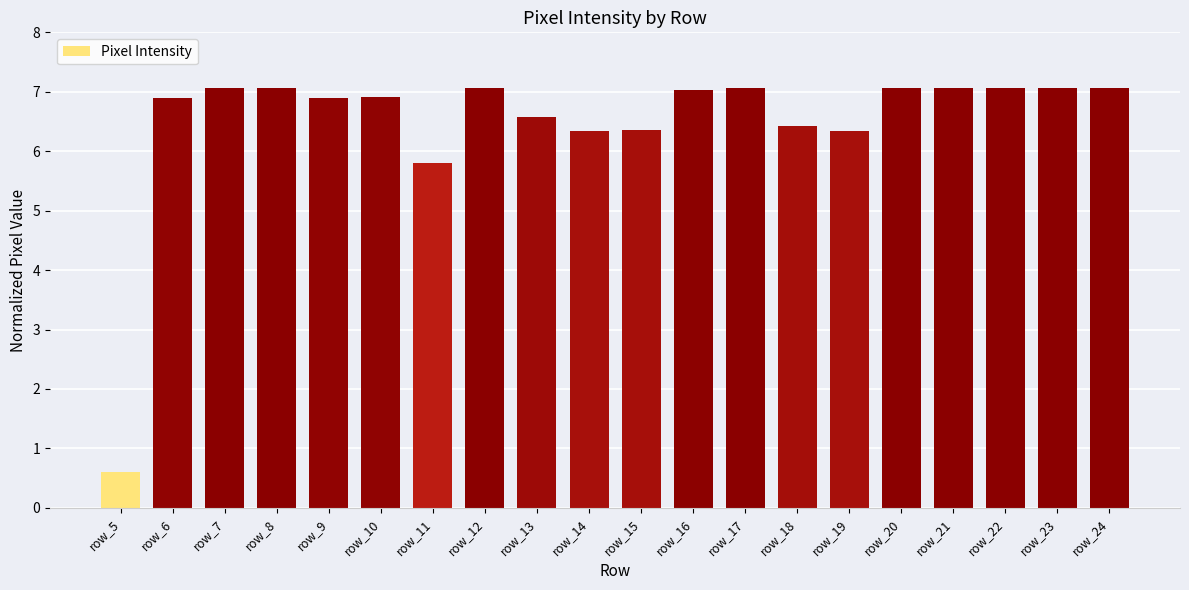

The value at row_17 is 7.1. True or false?

True